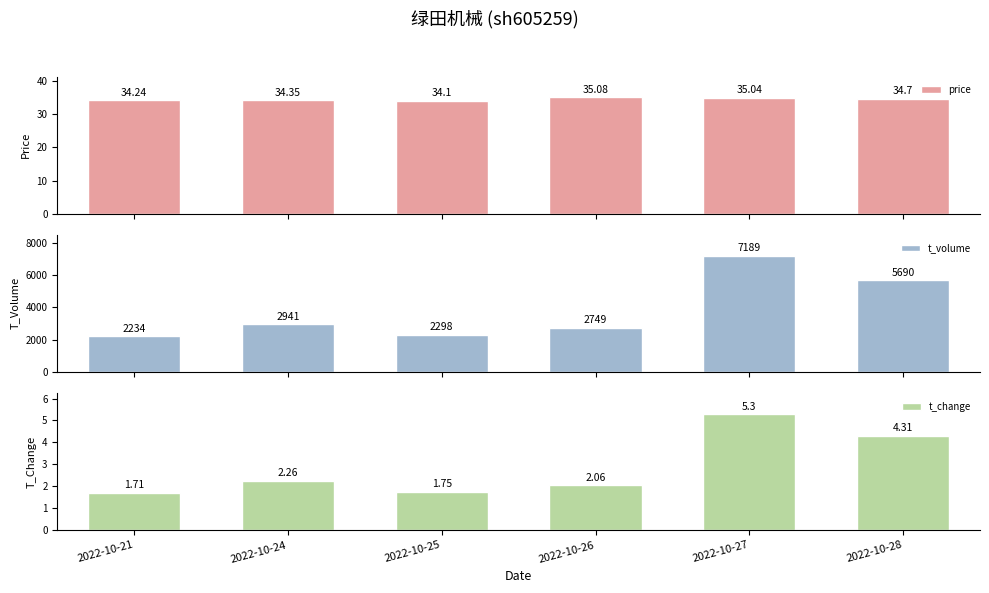

Between 2022-10-25 and 2022-10-27, which series saw the biggest shift?

t_volume